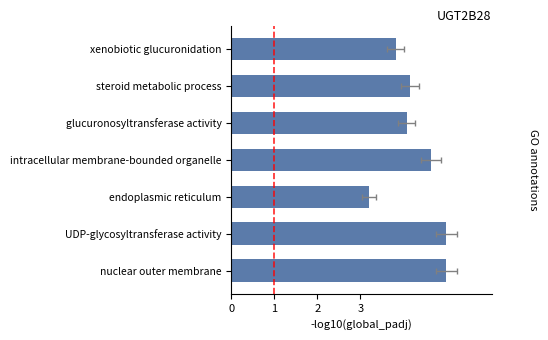

Are the bars grouped side by side (vs. stacked)?

No